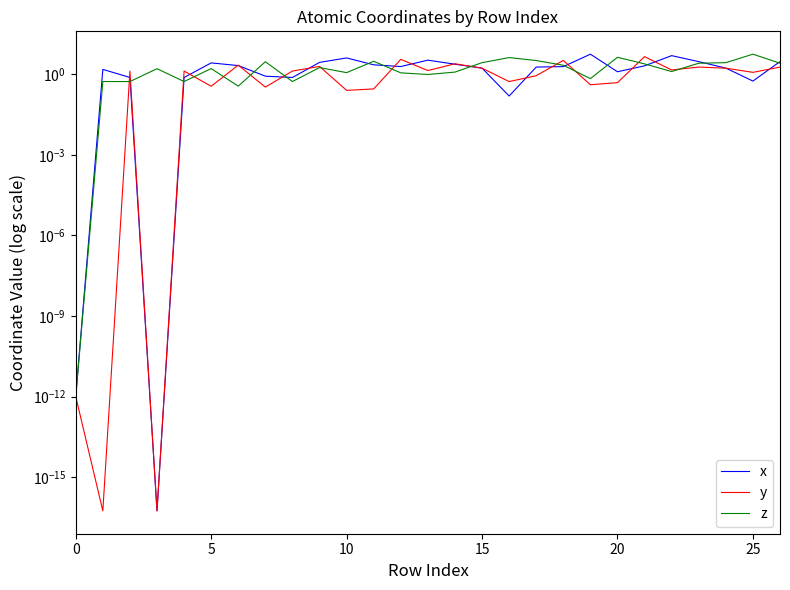

What is the maximum value for y?

4.5